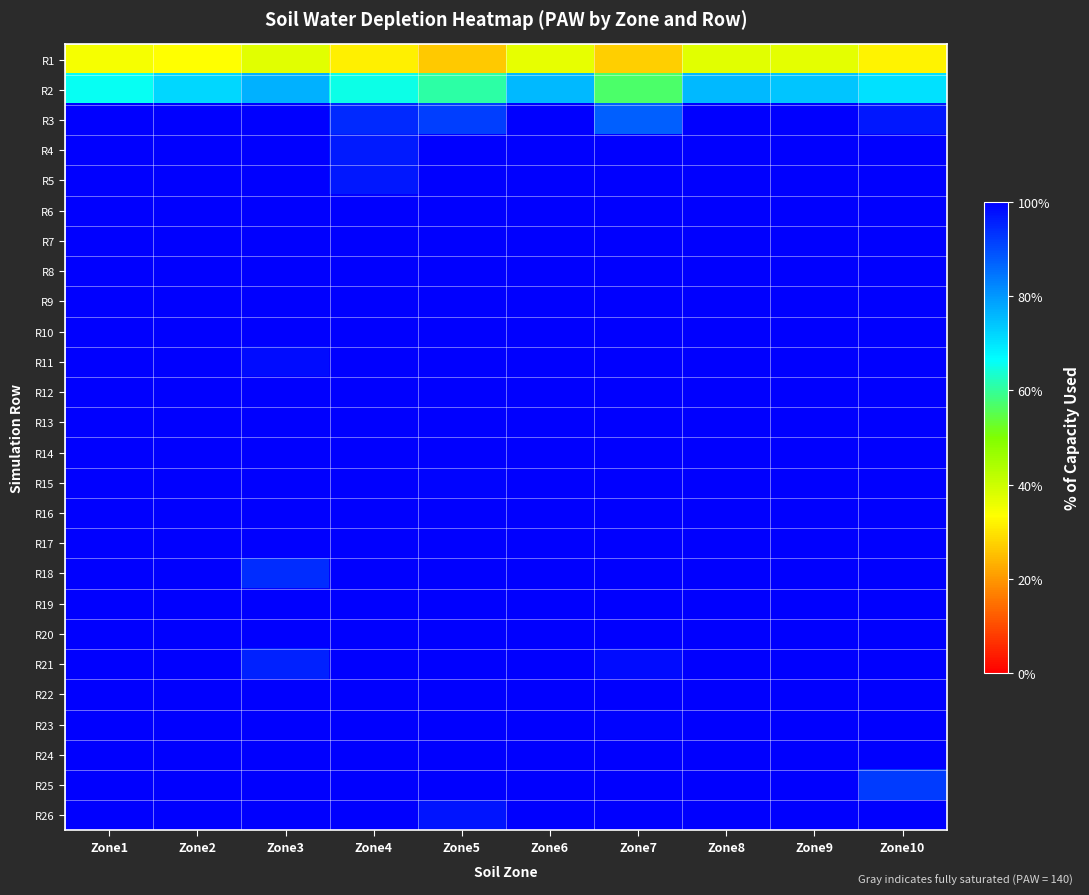

Reading left to right, transcribe all the data shown in this chart.

R1: Zone1=0.3	Zone2=0.3	Zone3=0.4	Zone4=0.3	Zone5=0.3	Zone6=0.4	Zone7=0.3	Zone8=0.4	Zone9=0.4	Zone10=0.3
R2: Zone1=0.7	Zone2=0.7	Zone3=0.8	Zone4=0.6	Zone5=0.6	Zone6=0.8	Zone7=0.6	Zone8=0.8	Zone9=0.7	Zone10=0.7
R3: Zone1=1.0	Zone2=1.0	Zone3=1.0	Zone4=0.9	Zone5=0.9	Zone6=1.0	Zone7=0.9	Zone8=1.0	Zone9=1.0	Zone10=1.0
R4: Zone1=1.0	Zone2=1.0	Zone3=1.0	Zone4=1.0	Zone5=1.0	Zone6=1.0	Zone7=1.0	Zone8=1.0	Zone9=1.0	Zone10=1.0
R5: Zone1=1.0	Zone2=1.0	Zone3=1.0	Zone4=1.0	Zone5=1.0	Zone6=1.0	Zone7=1.0	Zone8=1.0	Zone9=1.0	Zone10=1.0
R6: Zone1=1.0	Zone2=1.0	Zone3=1.0	Zone4=1.0	Zone5=1.0	Zone6=1.0	Zone7=1.0	Zone8=1.0	Zone9=1.0	Zone10=1.0
R7: Zone1=1.0	Zone2=1.0	Zone3=1.0	Zone4=1.0	Zone5=1.0	Zone6=1.0	Zone7=1.0	Zone8=1.0	Zone9=1.0	Zone10=1.0
R8: Zone1=1.0	Zone2=1.0	Zone3=1.0	Zone4=1.0	Zone5=1.0	Zone6=1.0	Zone7=1.0	Zone8=1.0	Zone9=1.0	Zone10=1.0
R9: Zone1=1.0	Zone2=1.0	Zone3=1.0	Zone4=1.0	Zone5=1.0	Zone6=1.0	Zone7=1.0	Zone8=1.0	Zone9=1.0	Zone10=1.0
R10: Zone1=1.0	Zone2=1.0	Zone3=1.0	Zone4=1.0	Zone5=1.0	Zone6=1.0	Zone7=1.0	Zone8=1.0	Zone9=1.0	Zone10=1.0
R11: Zone1=1.0	Zone2=1.0	Zone3=1.0	Zone4=1.0	Zone5=1.0	Zone6=1.0	Zone7=1.0	Zone8=1.0	Zone9=1.0	Zone10=1.0
R12: Zone1=1.0	Zone2=1.0	Zone3=1.0	Zone4=1.0	Zone5=1.0	Zone6=1.0	Zone7=1.0	Zone8=1.0	Zone9=1.0	Zone10=1.0
R13: Zone1=1.0	Zone2=1.0	Zone3=1.0	Zone4=1.0	Zone5=1.0	Zone6=1.0	Zone7=1.0	Zone8=1.0	Zone9=1.0	Zone10=1.0
R14: Zone1=1.0	Zone2=1.0	Zone3=1.0	Zone4=1.0	Zone5=1.0	Zone6=1.0	Zone7=1.0	Zone8=1.0	Zone9=1.0	Zone10=1.0
R15: Zone1=1.0	Zone2=1.0	Zone3=1.0	Zone4=1.0	Zone5=1.0	Zone6=1.0	Zone7=1.0	Zone8=1.0	Zone9=1.0	Zone10=1.0
R16: Zone1=1.0	Zone2=1.0	Zone3=1.0	Zone4=1.0	Zone5=1.0	Zone6=1.0	Zone7=1.0	Zone8=1.0	Zone9=1.0	Zone10=1.0
R17: Zone1=1.0	Zone2=1.0	Zone3=1.0	Zone4=1.0	Zone5=1.0	Zone6=1.0	Zone7=1.0	Zone8=1.0	Zone9=1.0	Zone10=1.0
R18: Zone1=1.0	Zone2=1.0	Zone3=0.9	Zone4=1.0	Zone5=1.0	Zone6=1.0	Zone7=1.0	Zone8=1.0	Zone9=1.0	Zone10=1.0
R19: Zone1=1.0	Zone2=1.0	Zone3=1.0	Zone4=1.0	Zone5=1.0	Zone6=1.0	Zone7=1.0	Zone8=1.0	Zone9=1.0	Zone10=1.0
R20: Zone1=1.0	Zone2=1.0	Zone3=1.0	Zone4=1.0	Zone5=1.0	Zone6=1.0	Zone7=1.0	Zone8=1.0	Zone9=1.0	Zone10=1.0
R21: Zone1=1.0	Zone2=1.0	Zone3=1.0	Zone4=1.0	Zone5=1.0	Zone6=1.0	Zone7=1.0	Zone8=1.0	Zone9=1.0	Zone10=1.0
R22: Zone1=1.0	Zone2=1.0	Zone3=1.0	Zone4=1.0	Zone5=1.0	Zone6=1.0	Zone7=1.0	Zone8=1.0	Zone9=1.0	Zone10=1.0
R23: Zone1=1.0	Zone2=1.0	Zone3=1.0	Zone4=1.0	Zone5=1.0	Zone6=1.0	Zone7=1.0	Zone8=1.0	Zone9=1.0	Zone10=1.0
R24: Zone1=1.0	Zone2=1.0	Zone3=1.0	Zone4=1.0	Zone5=1.0	Zone6=1.0	Zone7=1.0	Zone8=1.0	Zone9=1.0	Zone10=1.0
R25: Zone1=1.0	Zone2=1.0	Zone3=1.0	Zone4=1.0	Zone5=1.0	Zone6=1.0	Zone7=1.0	Zone8=1.0	Zone9=1.0	Zone10=0.9
R26: Zone1=1.0	Zone2=1.0	Zone3=1.0	Zone4=1.0	Zone5=1.0	Zone6=1.0	Zone7=1.0	Zone8=1.0	Zone9=1.0	Zone10=1.0